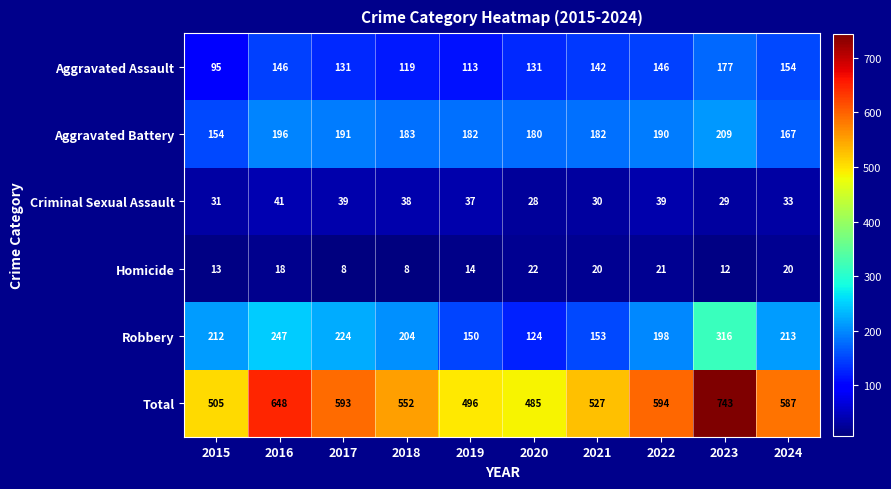

Which series has the largest total across all categories?

Total